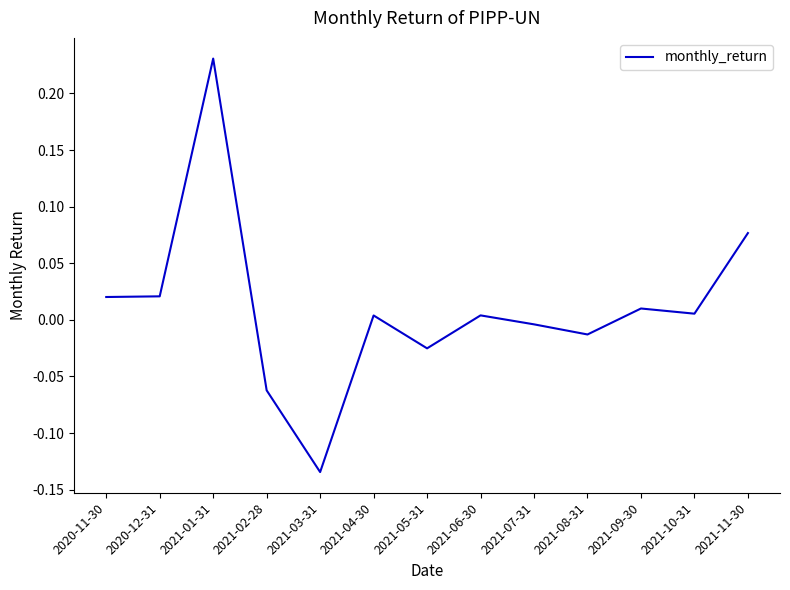

Which has a higher value, 2021-05-31 or 2021-11-30?

2021-11-30